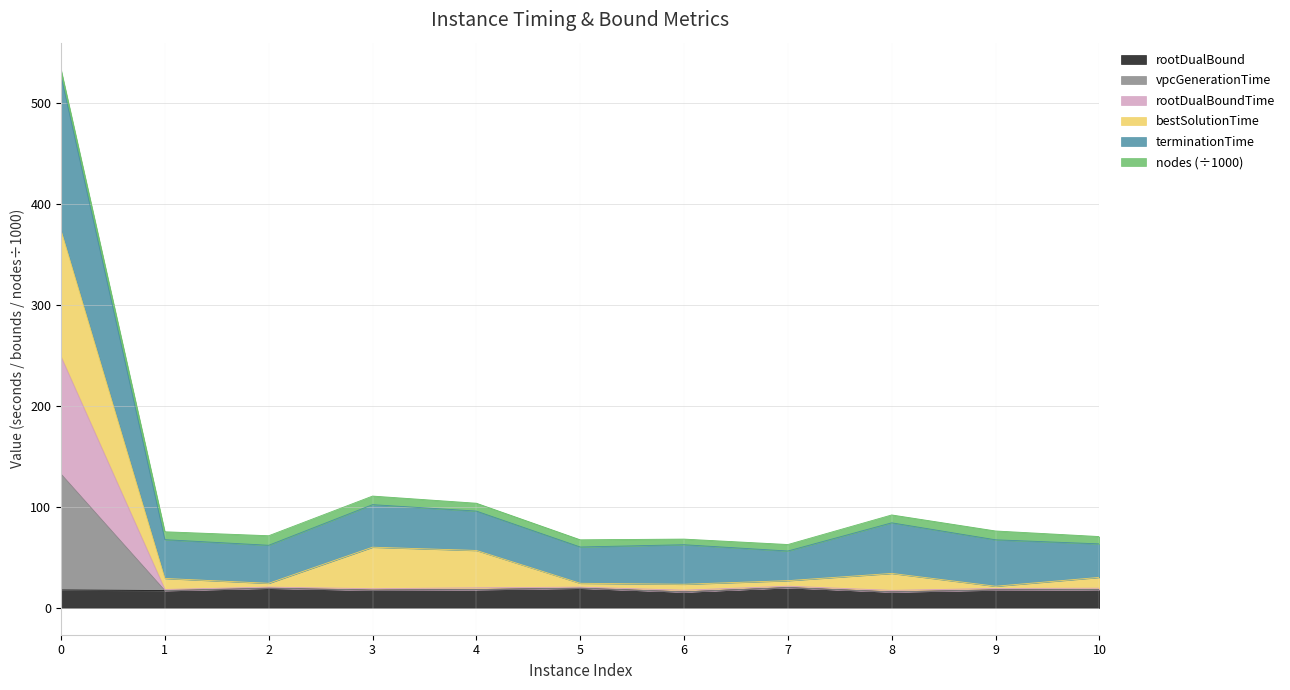

The value of rootDualBound at 10 is 18.1. True or false?

True